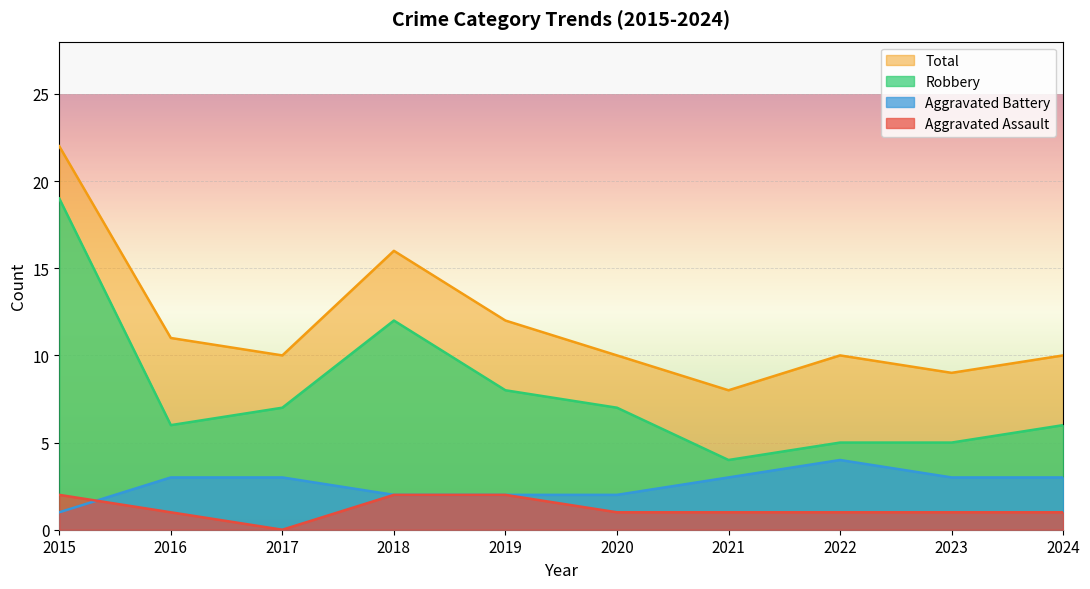

At how many categories does at least one series exceed 20?

1